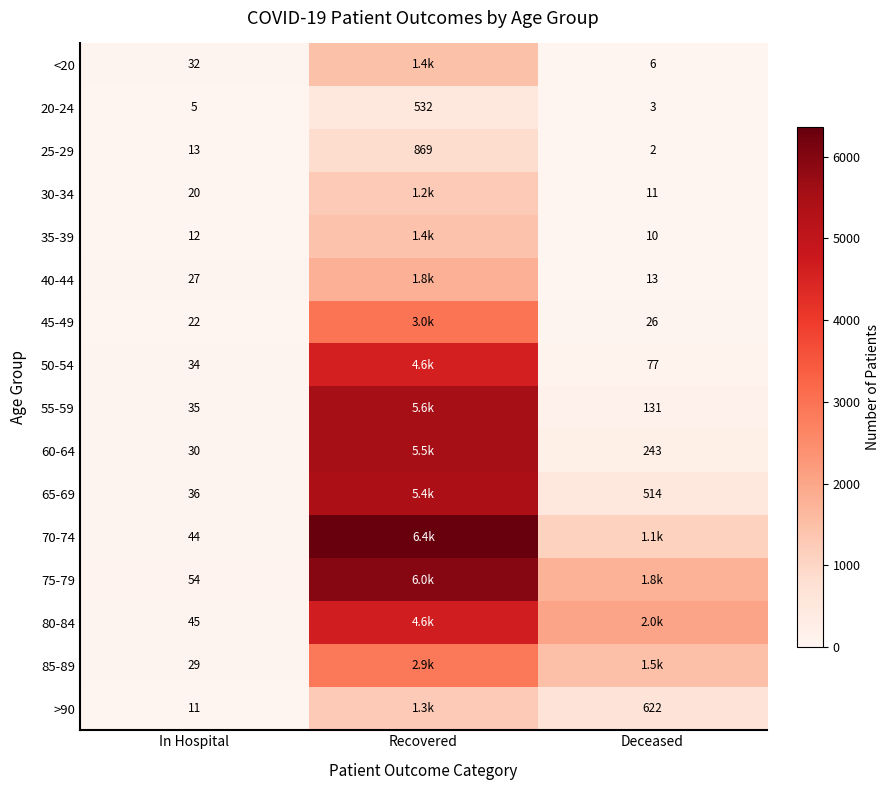

Which category has the highest value in the 20-24 series?

Recovered